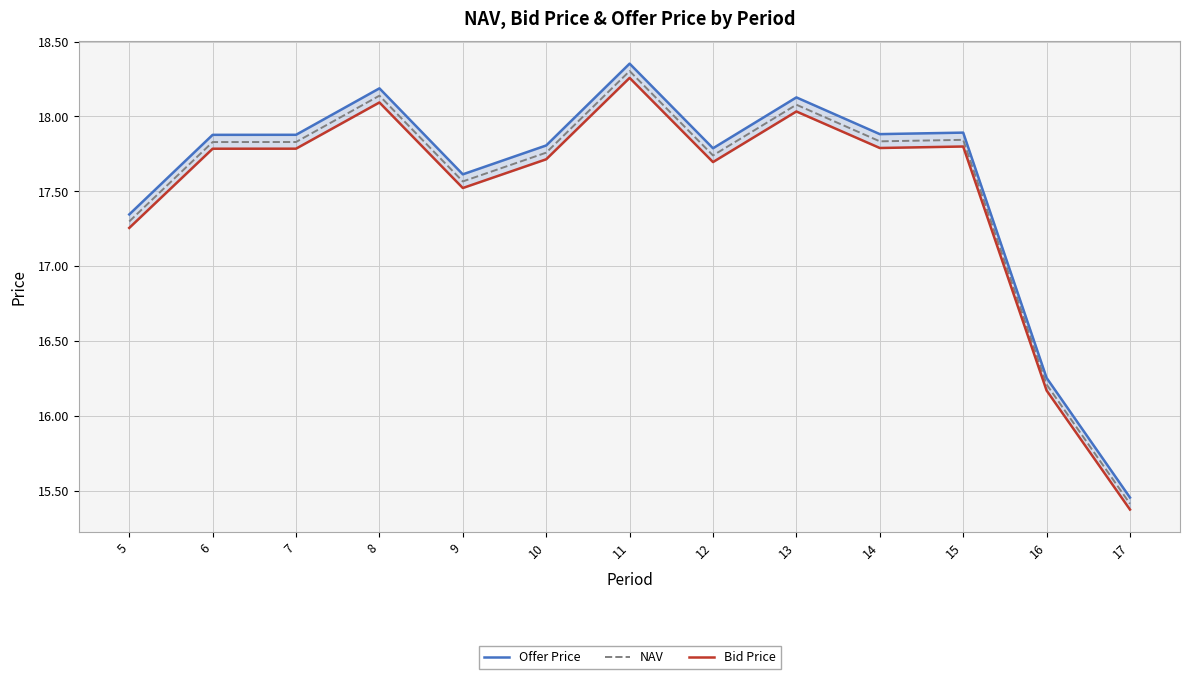

What is the total value across all series at 15?

53.5